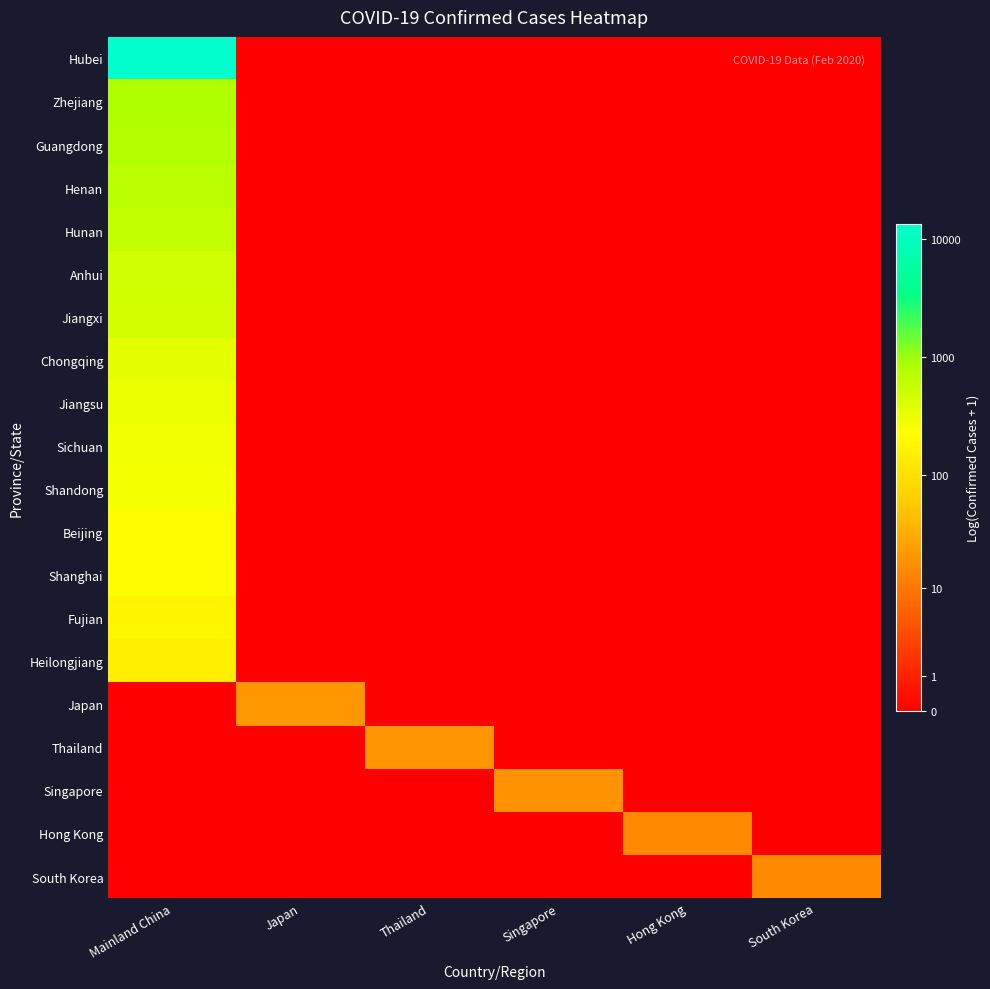

Reading right to left, extract all data points from this chart.

Hubei: South Korea=0.0	Hong Kong=0.0	Singapore=0.0	Thailand=0.0	Japan=0.0	Mainland China=9.5
Zhejiang: South Korea=0.0	Hong Kong=0.0	Singapore=0.0	Thailand=0.0	Japan=0.0	Mainland China=6.7
Guangdong: South Korea=0.0	Hong Kong=0.0	Singapore=0.0	Thailand=0.0	Japan=0.0	Mainland China=6.7
Henan: South Korea=0.0	Hong Kong=0.0	Singapore=0.0	Thailand=0.0	Japan=0.0	Mainland China=6.5
Hunan: South Korea=0.0	Hong Kong=0.0	Singapore=0.0	Thailand=0.0	Japan=0.0	Mainland China=6.4
Anhui: South Korea=0.0	Hong Kong=0.0	Singapore=0.0	Thailand=0.0	Japan=0.0	Mainland China=6.2
Jiangxi: South Korea=0.0	Hong Kong=0.0	Singapore=0.0	Thailand=0.0	Japan=0.0	Mainland China=6.2
Chongqing: South Korea=0.0	Hong Kong=0.0	Singapore=0.0	Thailand=0.0	Japan=0.0	Mainland China=5.8
Jiangsu: South Korea=0.0	Hong Kong=0.0	Singapore=0.0	Thailand=0.0	Japan=0.0	Mainland China=5.7
Sichuan: South Korea=0.0	Hong Kong=0.0	Singapore=0.0	Thailand=0.0	Japan=0.0	Mainland China=5.6
Shandong: South Korea=0.0	Hong Kong=0.0	Singapore=0.0	Thailand=0.0	Japan=0.0	Mainland China=5.6
Beijing: South Korea=0.0	Hong Kong=0.0	Singapore=0.0	Thailand=0.0	Japan=0.0	Mainland China=5.4
Shanghai: South Korea=0.0	Hong Kong=0.0	Singapore=0.0	Thailand=0.0	Japan=0.0	Mainland China=5.3
Fujian: South Korea=0.0	Hong Kong=0.0	Singapore=0.0	Thailand=0.0	Japan=0.0	Mainland China=5.2
Heilongjiang: South Korea=0.0	Hong Kong=0.0	Singapore=0.0	Thailand=0.0	Japan=0.0	Mainland China=5.0
Japan: South Korea=0.0	Hong Kong=0.0	Singapore=0.0	Thailand=0.0	Japan=3.0	Mainland China=0.0
Thailand: South Korea=0.0	Hong Kong=0.0	Singapore=0.0	Thailand=3.0	Japan=0.0	Mainland China=0.0
Singapore: South Korea=0.0	Hong Kong=0.0	Singapore=2.9	Thailand=0.0	Japan=0.0	Mainland China=0.0
Hong Kong: South Korea=0.0	Hong Kong=2.8	Singapore=0.0	Thailand=0.0	Japan=0.0	Mainland China=0.0
South Korea: South Korea=2.8	Hong Kong=0.0	Singapore=0.0	Thailand=0.0	Japan=0.0	Mainland China=0.0